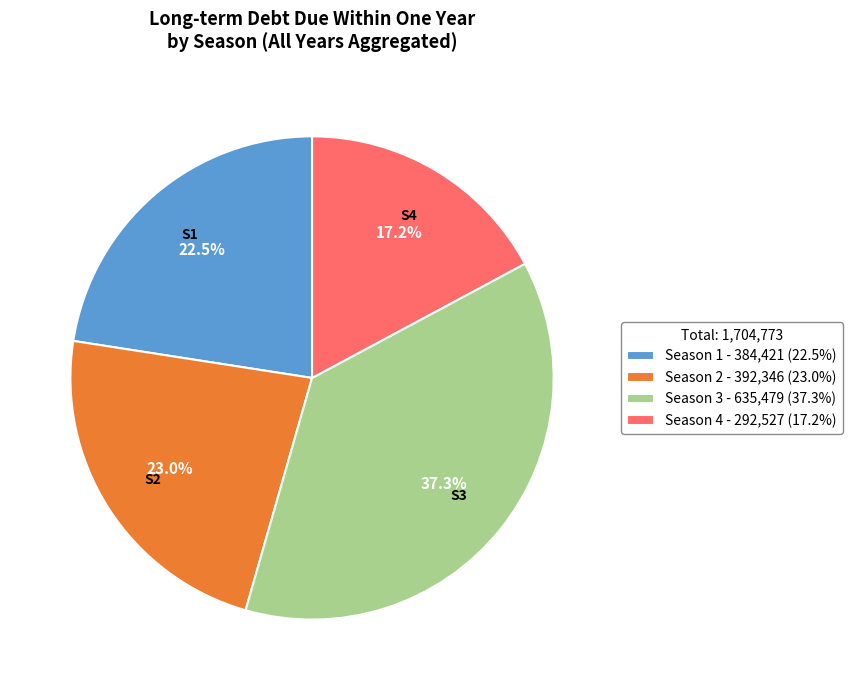

Combined, do Season 1 - 384,421 (22.5%) and Season 2 - 392,346 (23.0%) account for over 50%?

No